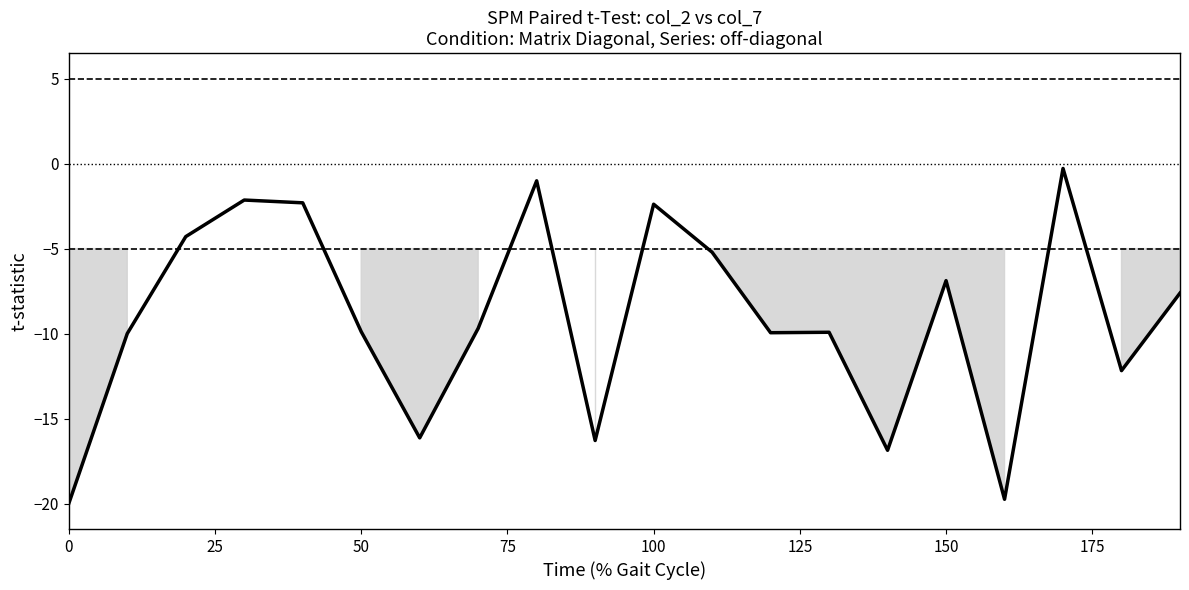

What is the difference between the maximum and minimum values?

19.7